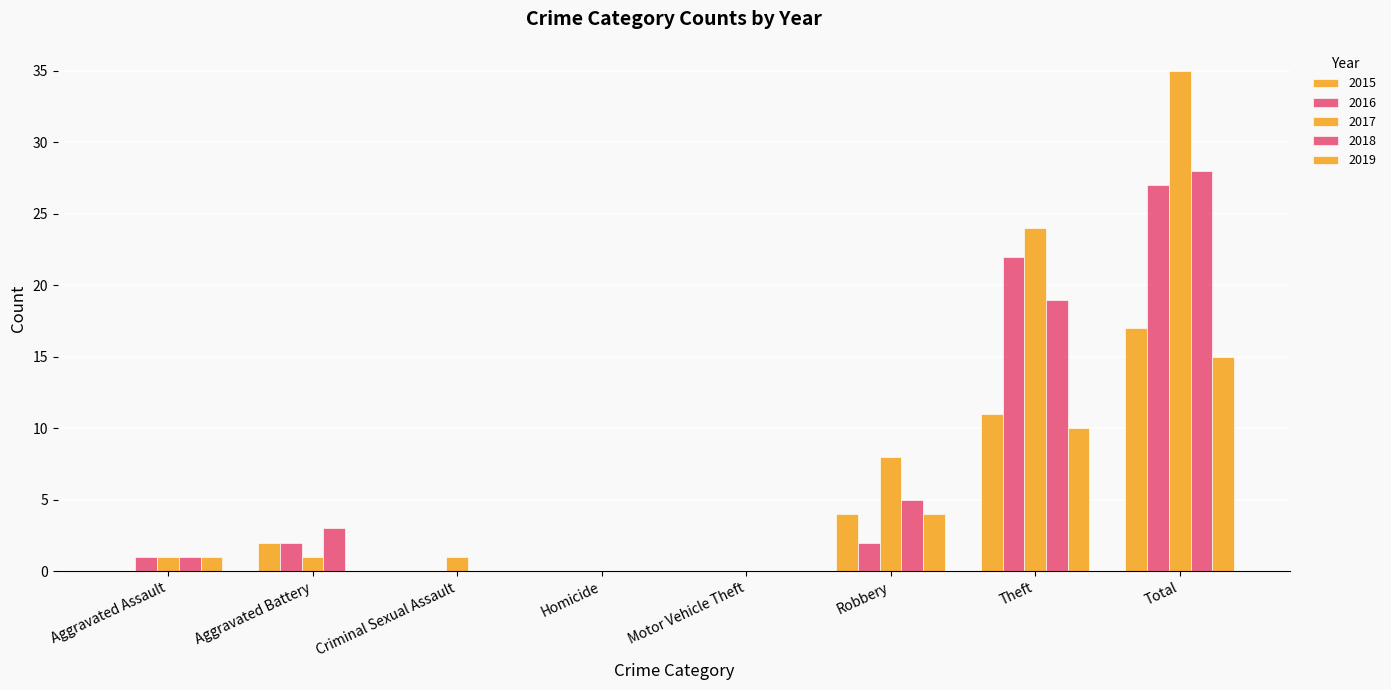

Which series has the widest spread of values?

2017